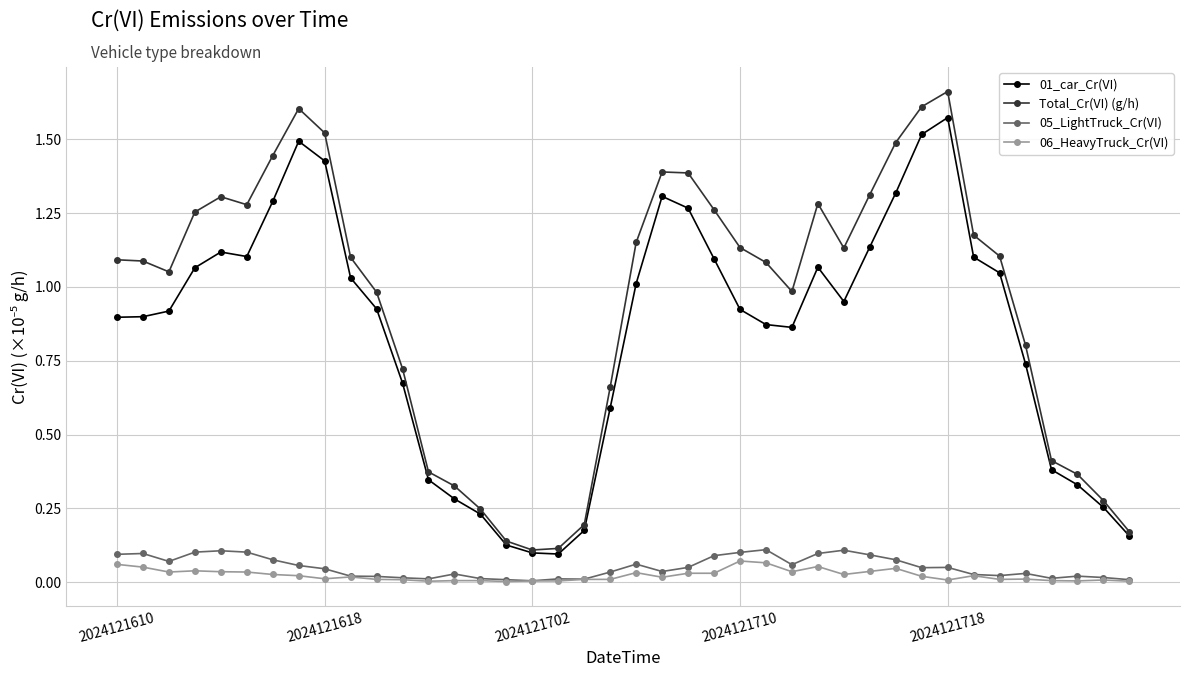

True or false: 06_HeavyTruck_Cr(VI) has more than 1 points higher than both neighbors.

True